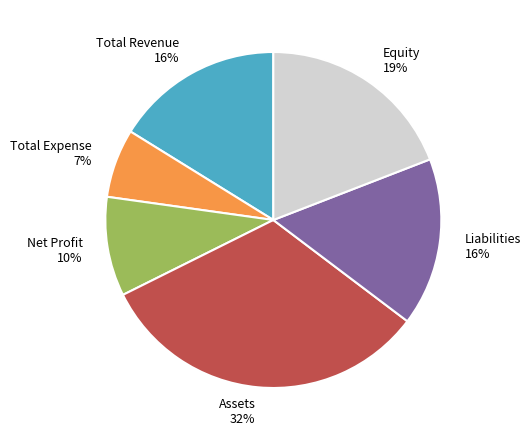

Which slice is the largest?

Assets